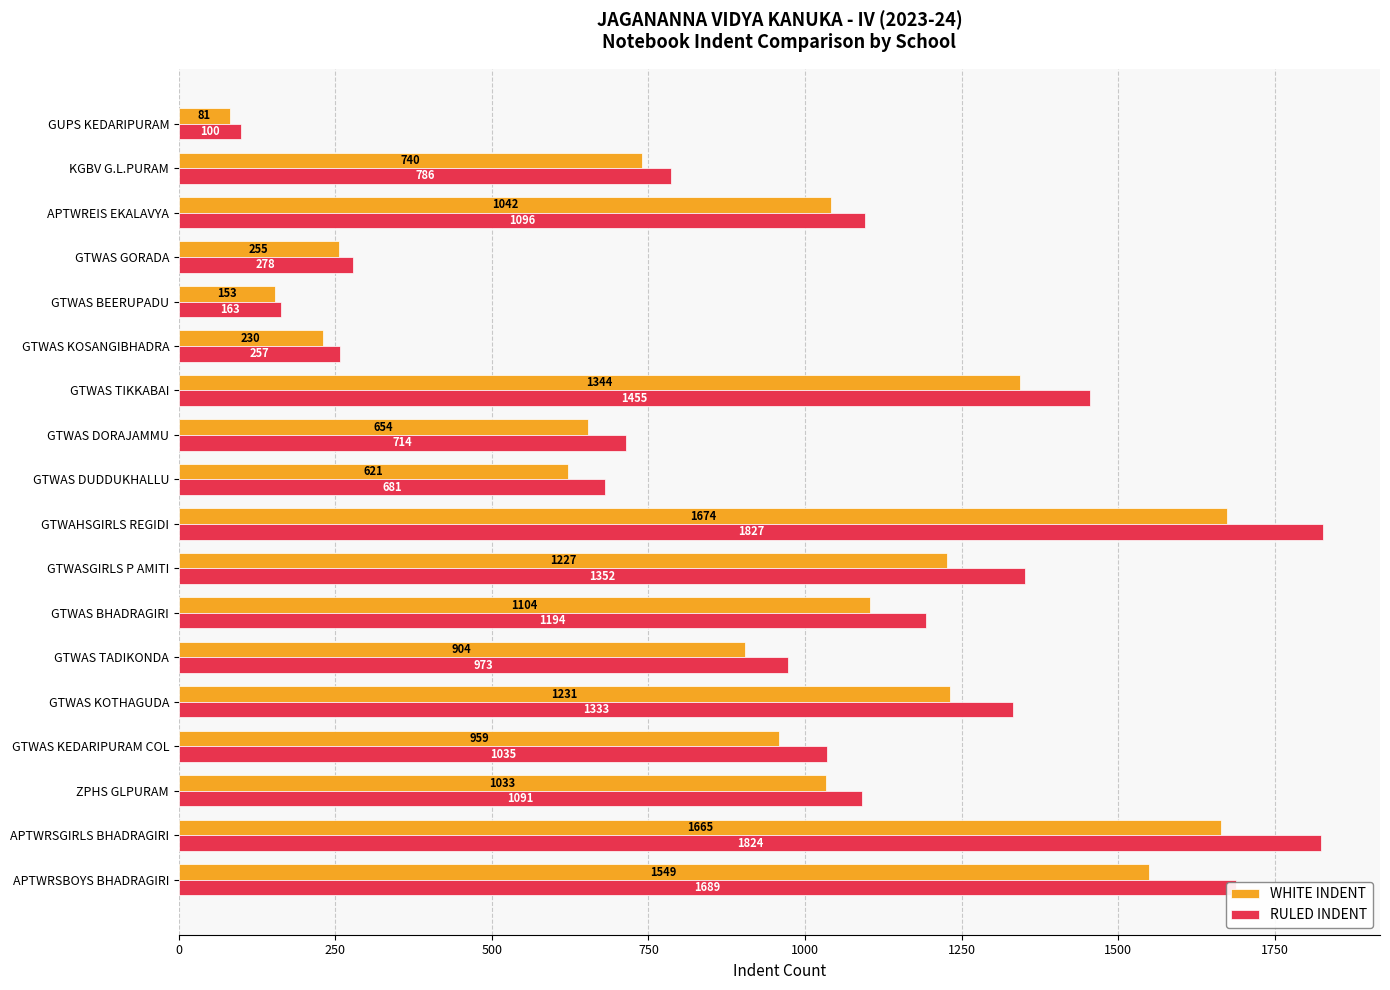

Which category has the lowest value in the WHITE INDENT series?

GUPS KEDARIPURAM